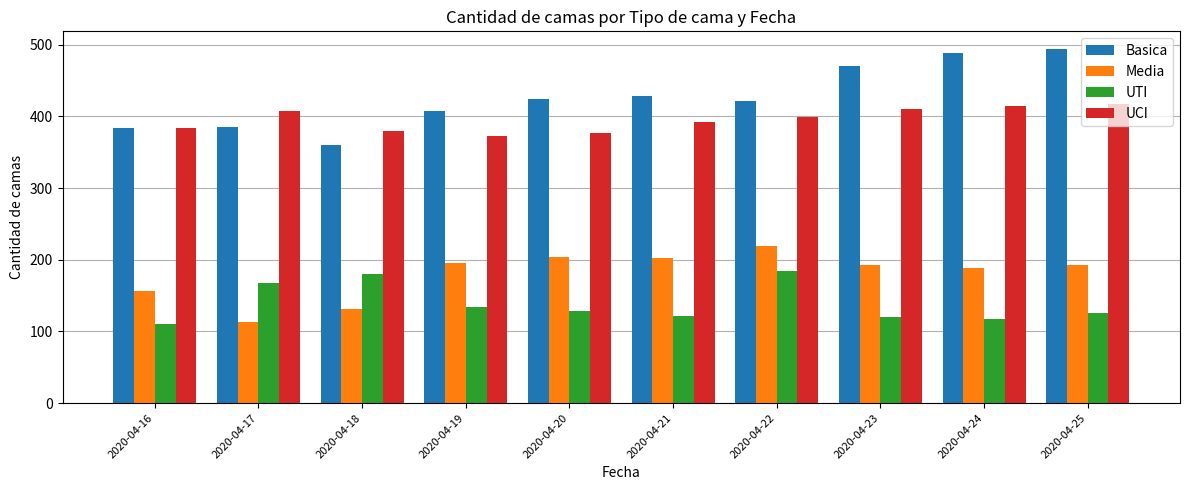

Count the number of data series in this chart.

4